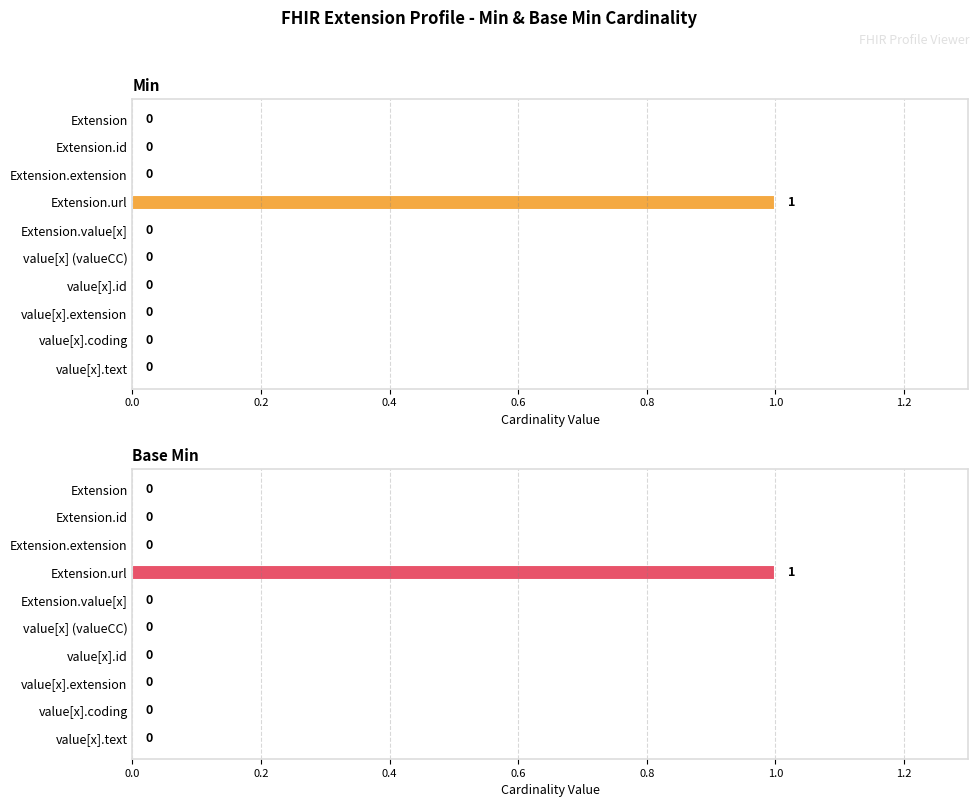

What is the difference between the maximum and minimum values in the Min series?

1